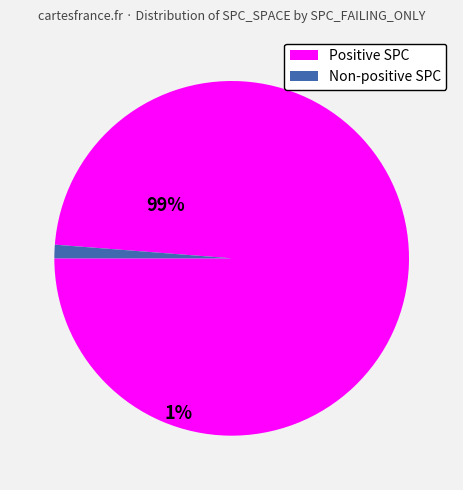

How many slices are in this pie chart?

2